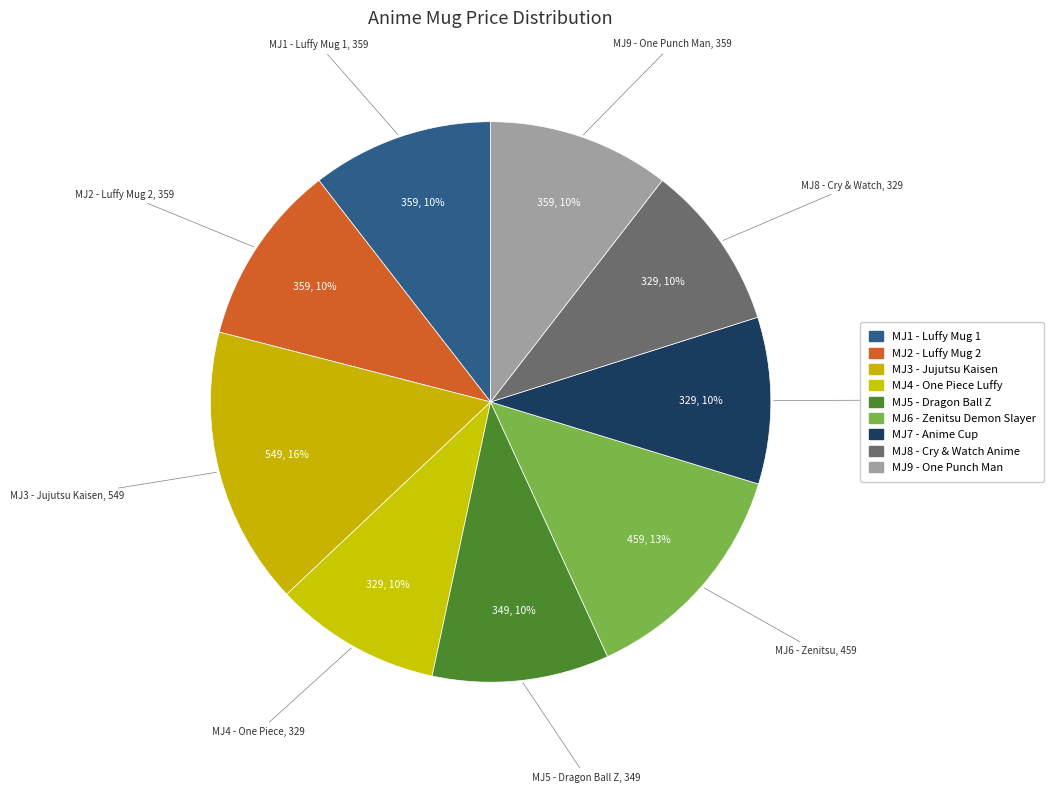

True or false: MJ6 - Zenitsu Demon Slayer accounts for 13% of the total.

True